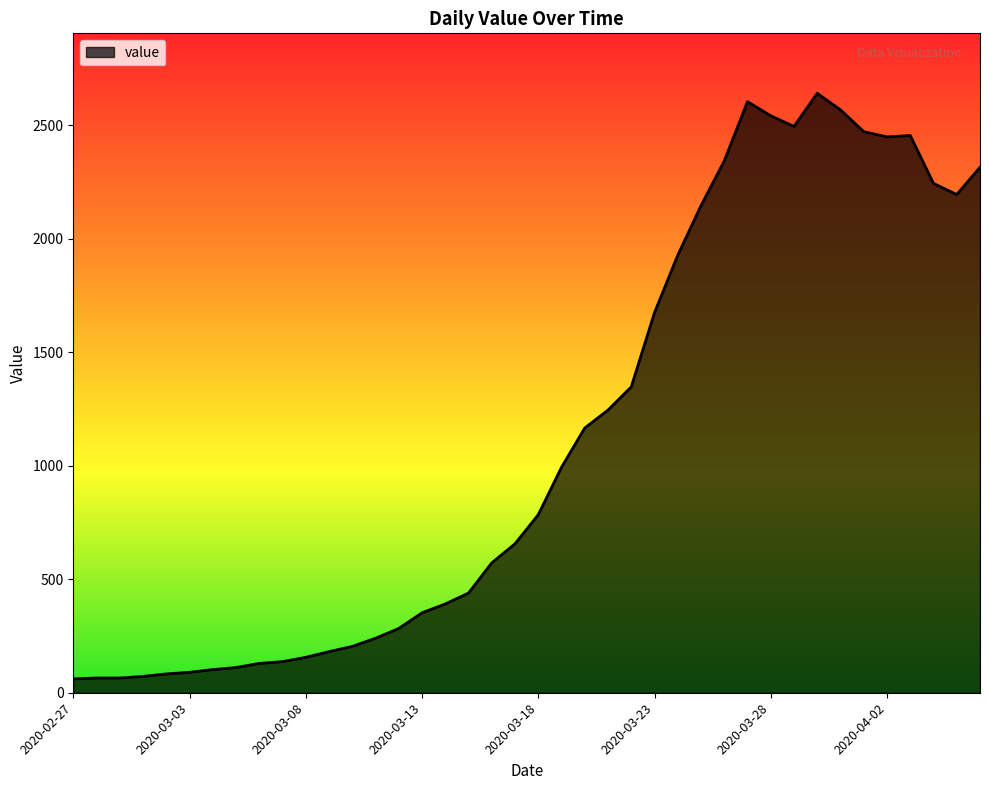

What is the average value?

1125